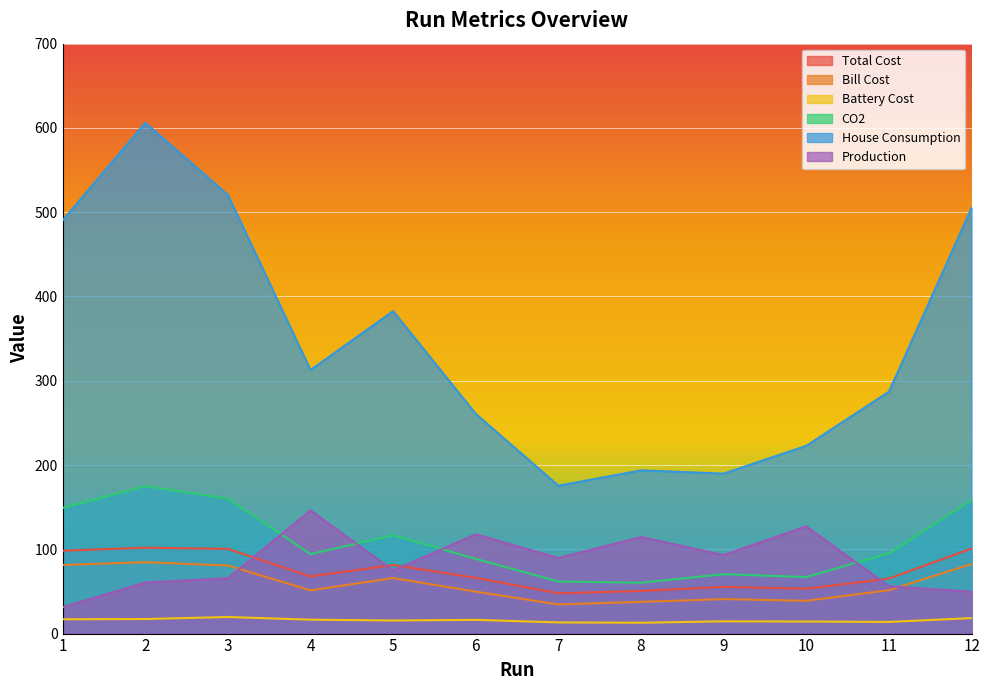

What value does the Bill Cost series have at 1?

81.4